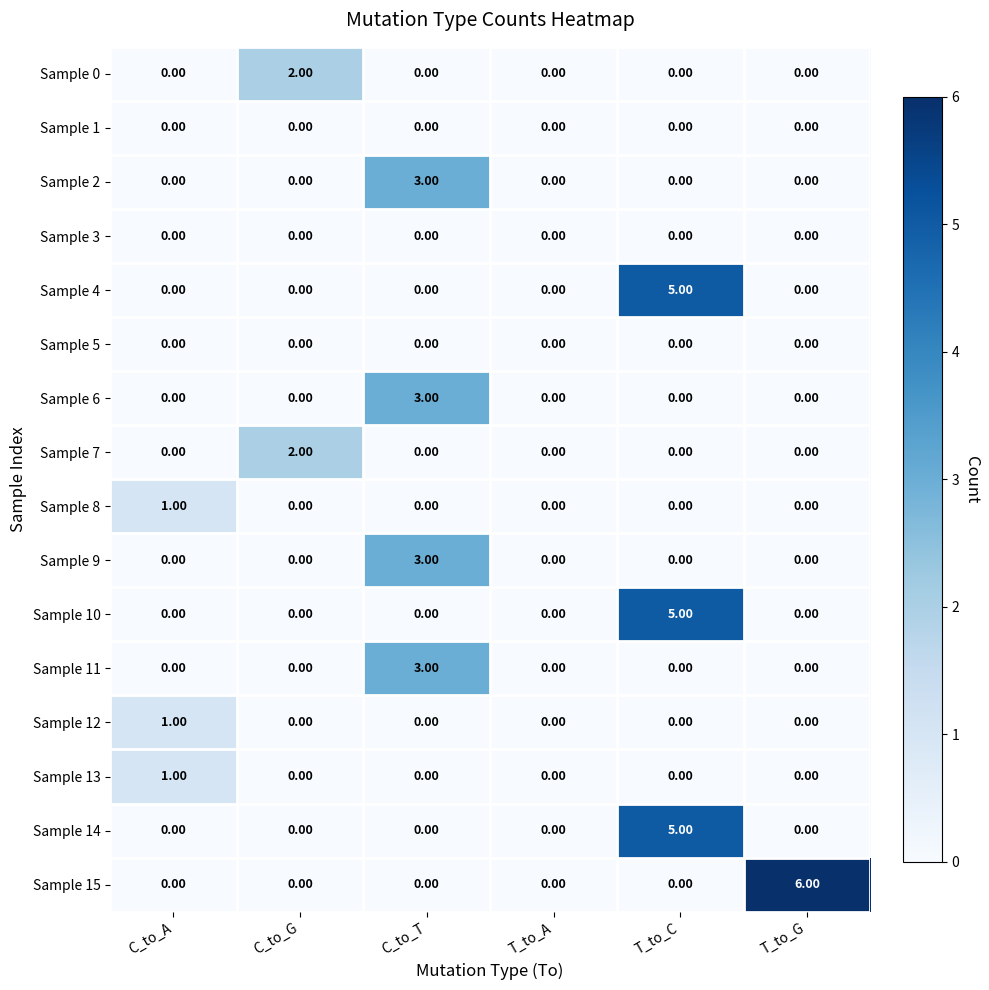

At which category is the sum across all series the highest?

T_to_C